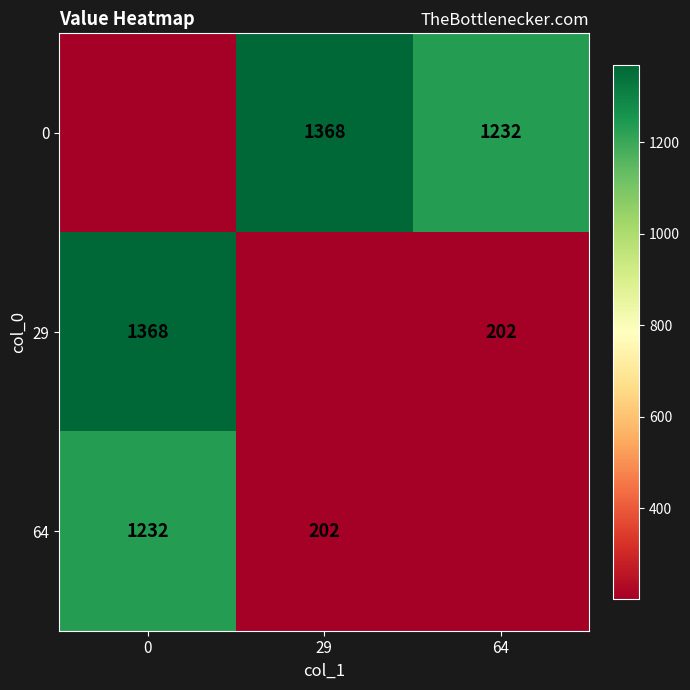

True or false: 0 has a value of 1232 at 64.

True